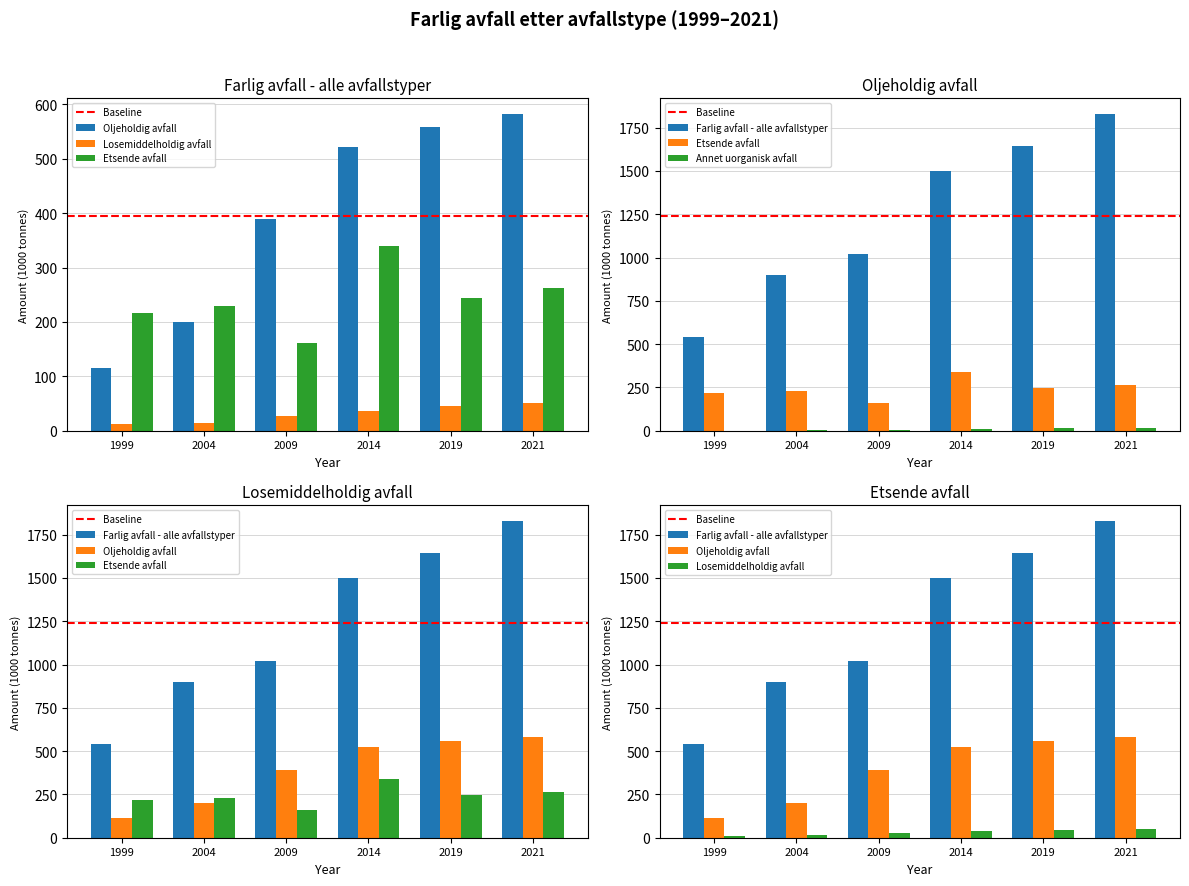

What is the average value of the Annet uorganisk avfall series?

8